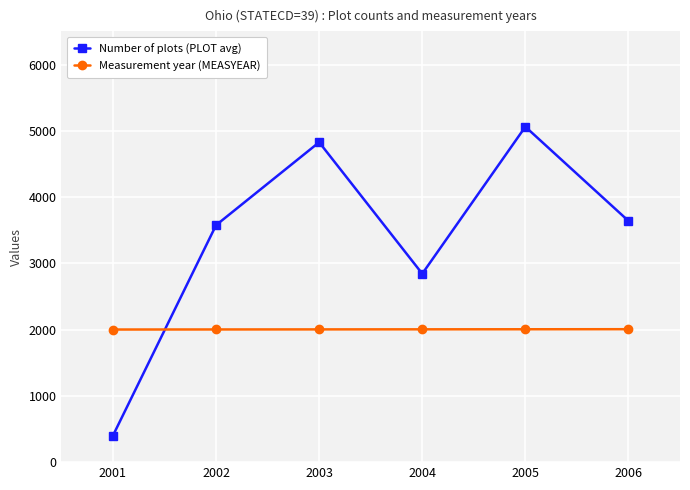

At how many categories does at least one series exceed 1723?

6